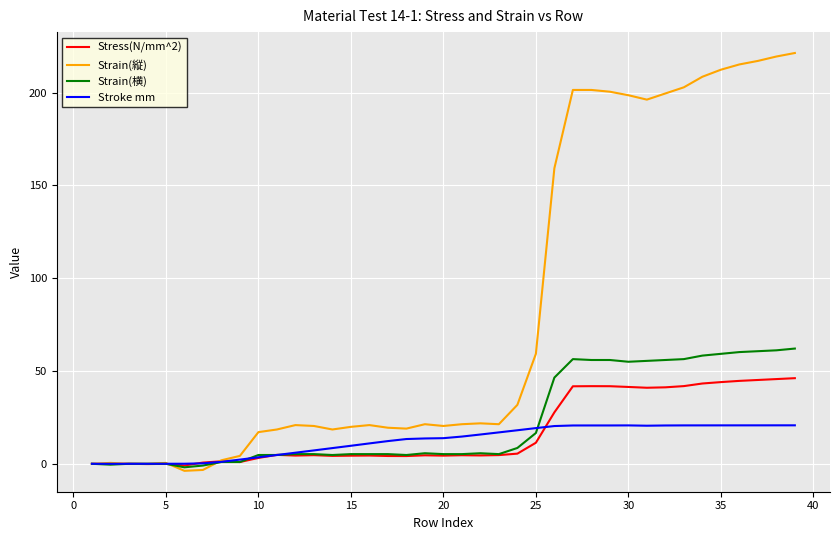

Which series has the widest spread of values?

Strain(縦)